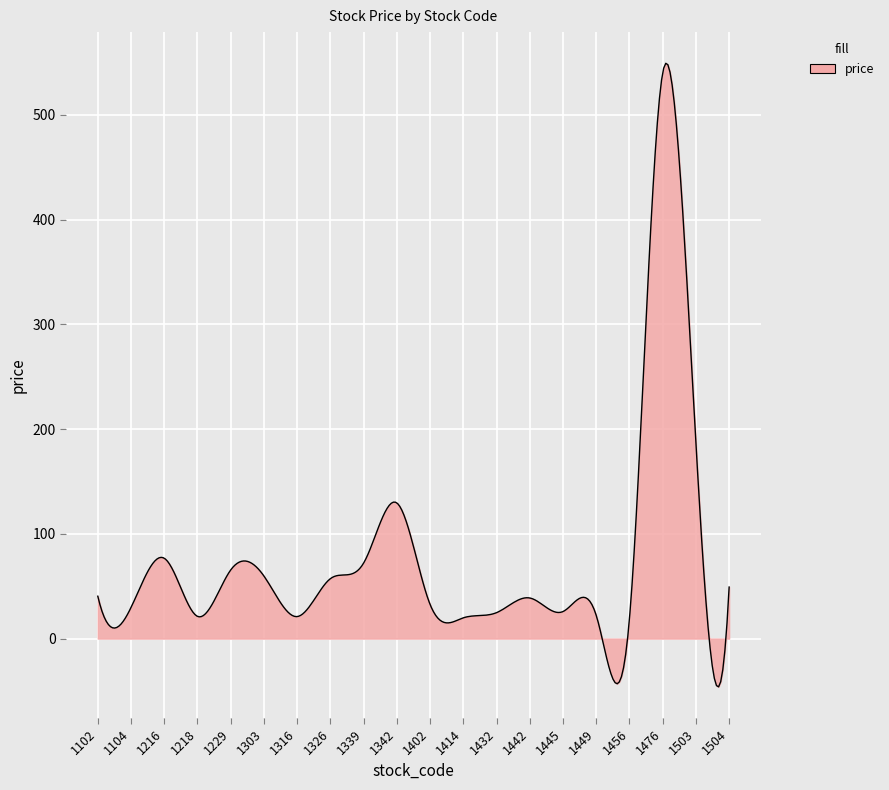

What is the greatest value displayed?

549.2